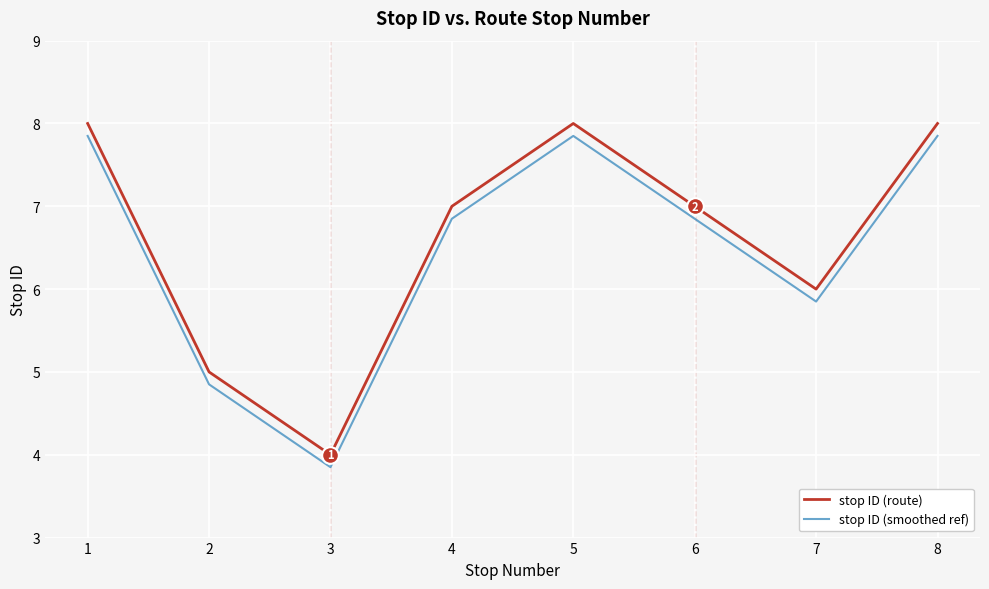

Is the value of stop ID (route) at 7 greater than the value of stop ID (smoothed ref) at 4?

No